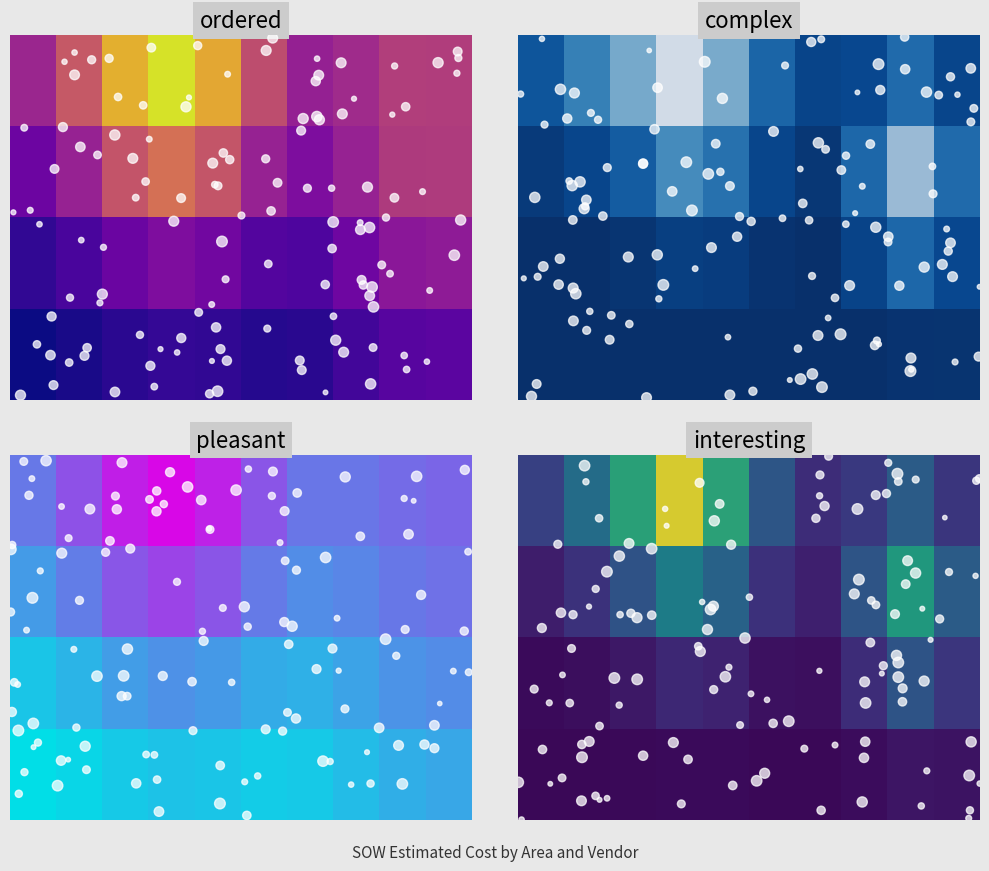

At which label is Lakeland closest to 37739?

Telecom Fiber